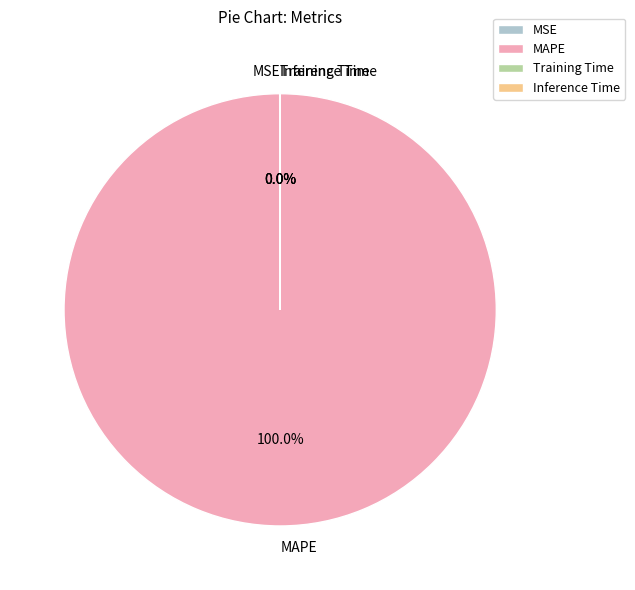

Which slice represents more than half of the pie?

MAPE